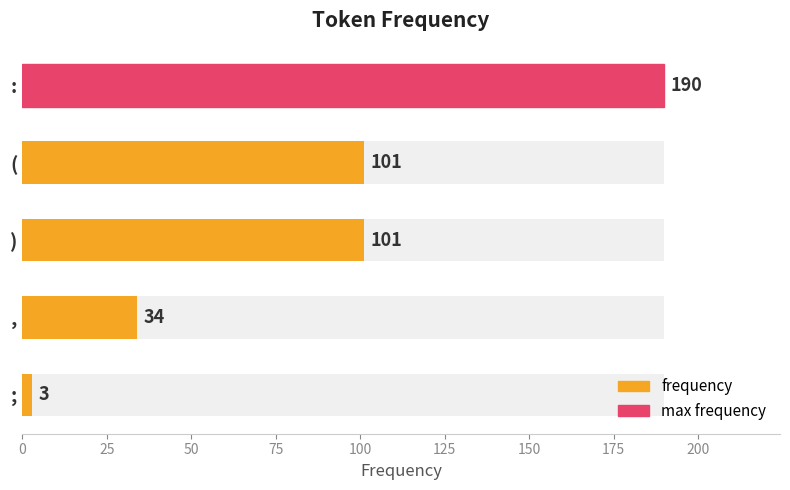

Are the bars grouped side by side (vs. stacked)?

No